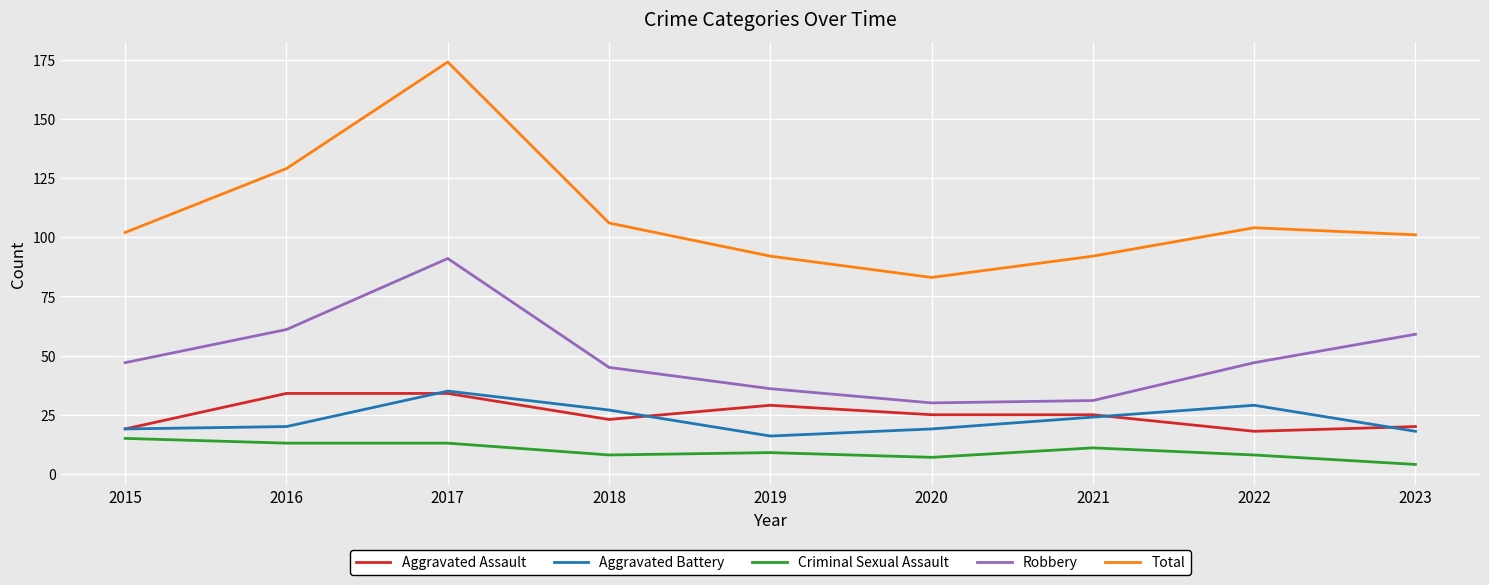

True or false: Total has a value of 155 at 2019.

False